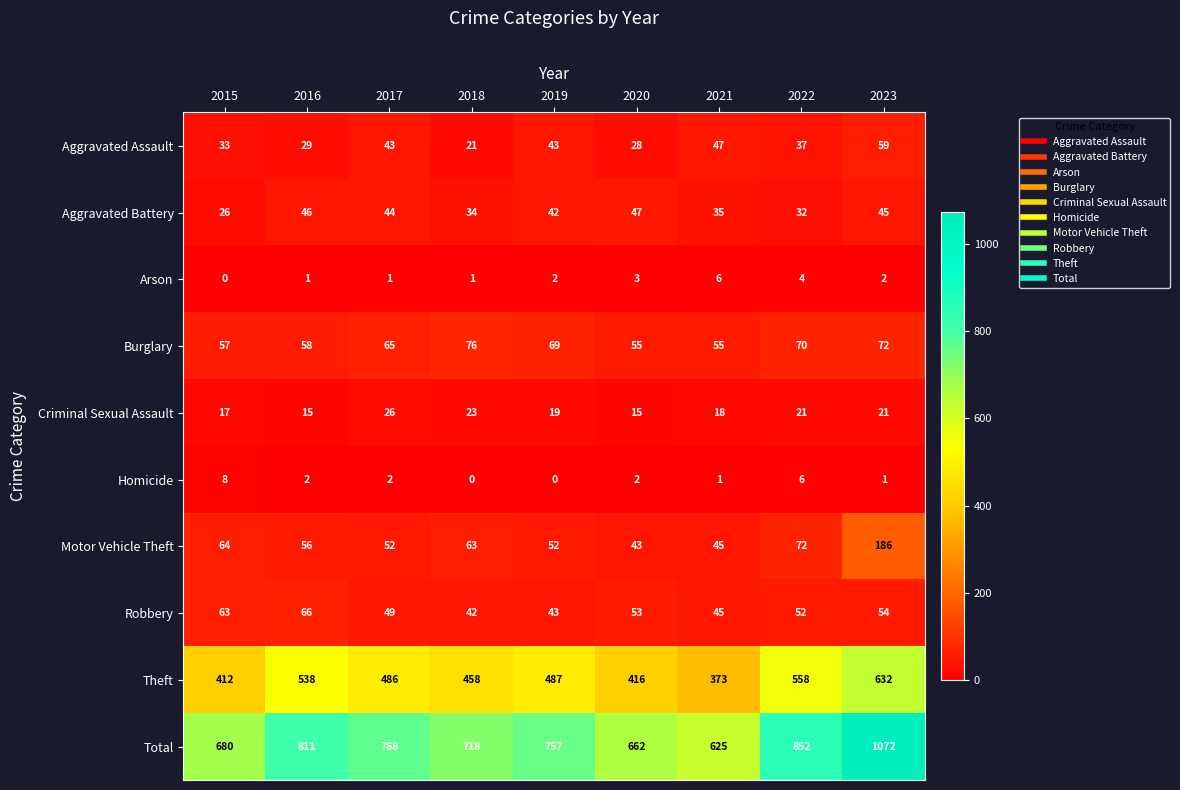

The value of Theft at 2019 is 671. True or false?

False